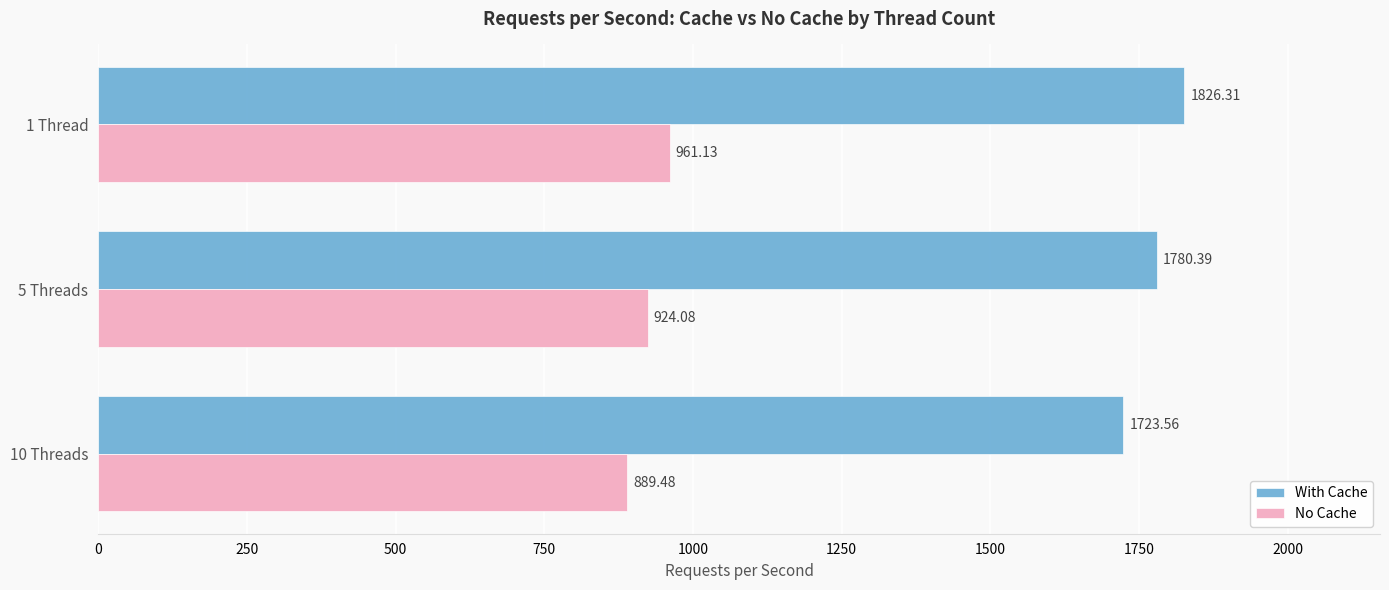

List the labels in order of With Cache value, smallest first.

10 Threads, 5 Threads, 1 Thread